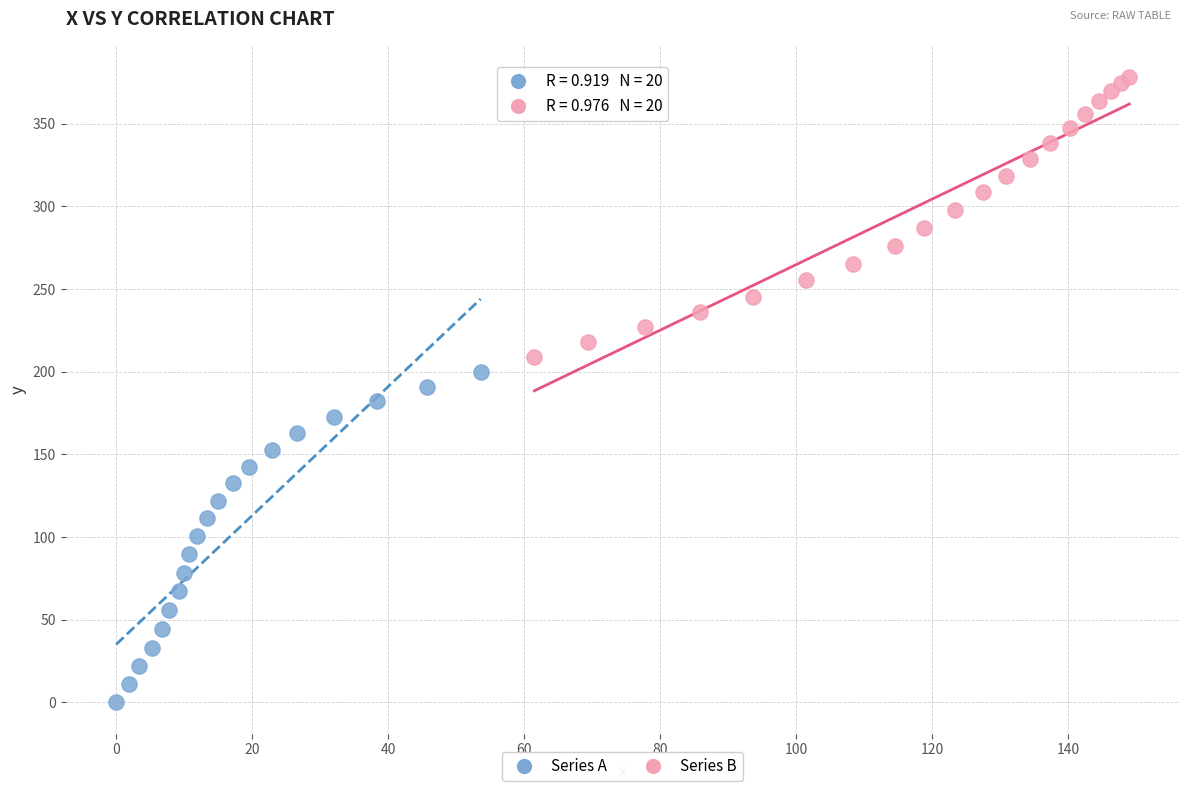

Which series has the widest spread of Y values?

Series A